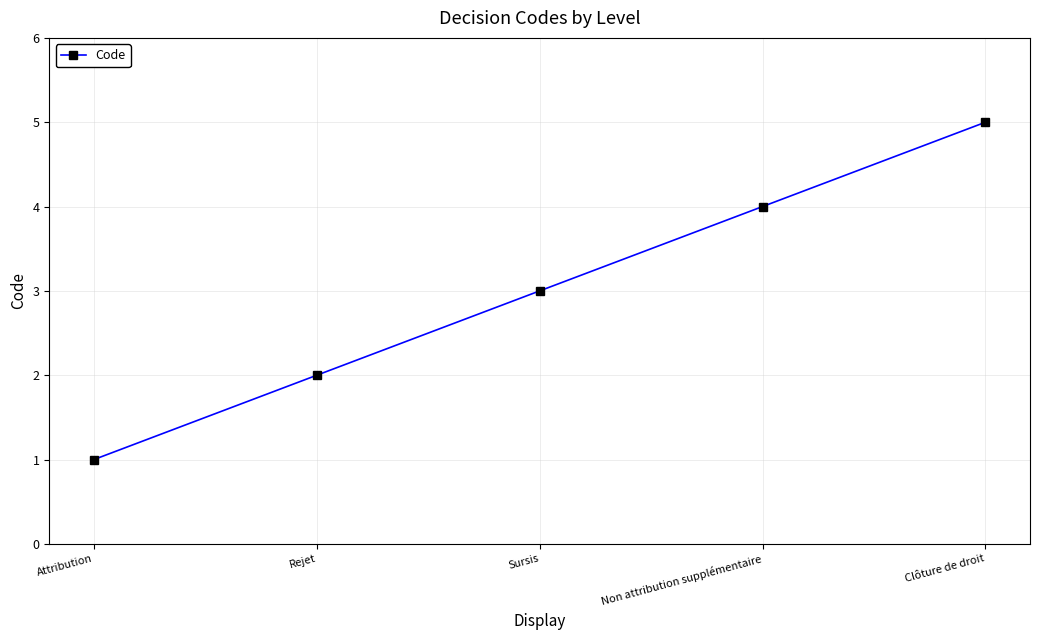

How many data points does each series have?

5